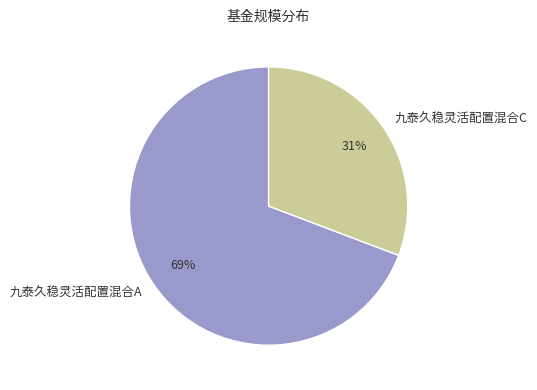

To the nearest percent, what portion does 九泰久稳灵活配置混合A represent?

69%